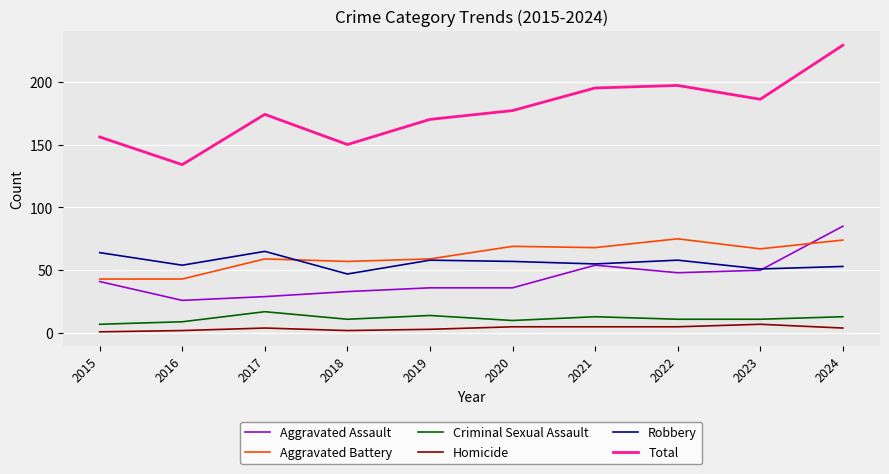

True or false: Criminal Sexual Assault and Total cross at least once.

False